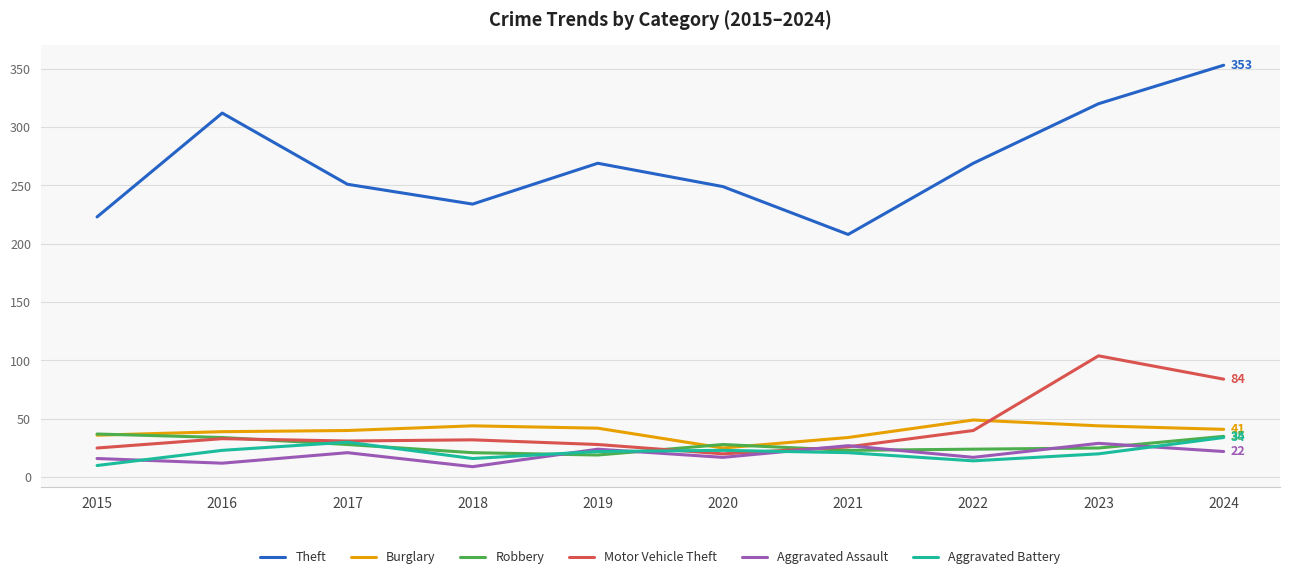

What is the lowest value of the Robbery series?

19